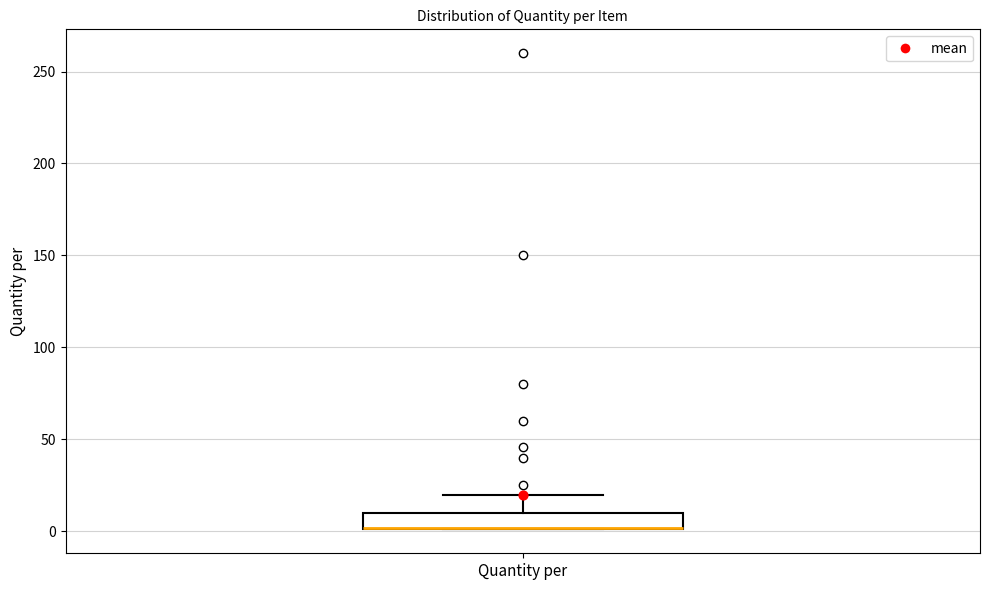

Where is the upper edge of the box for Quantity per on the y-axis? The values are not printed on the chart, so give them approximately, as read against the axis.

10